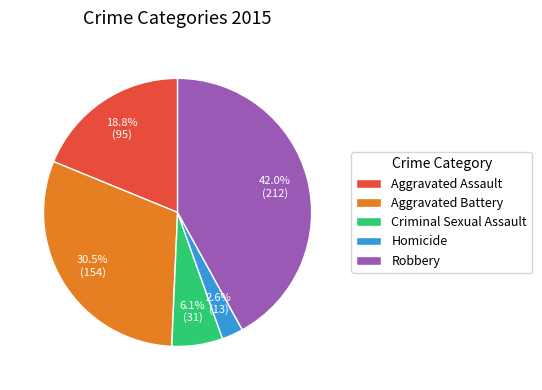

To the nearest percent, what is the combined percentage of Criminal Sexual Assault and Homicide?

9%